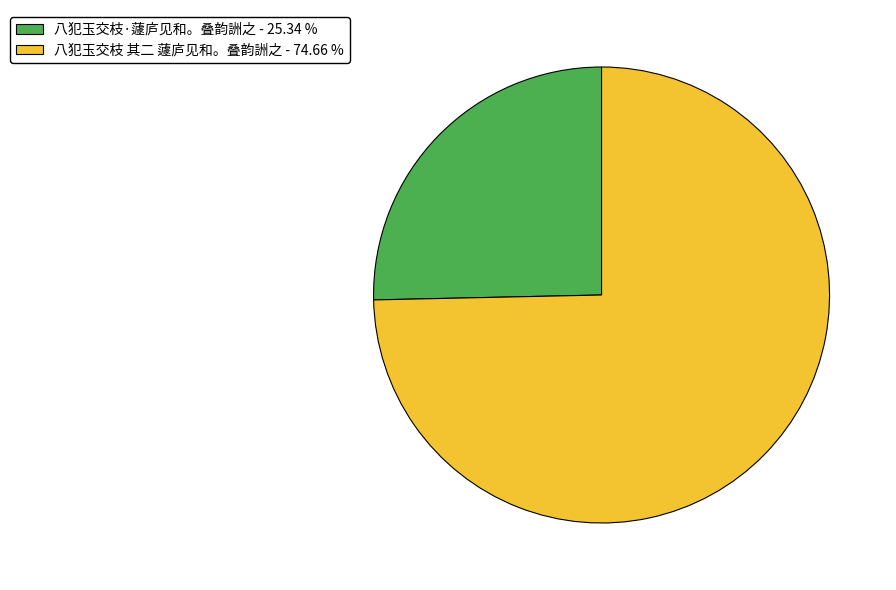

Count the number of slices in the pie.

2